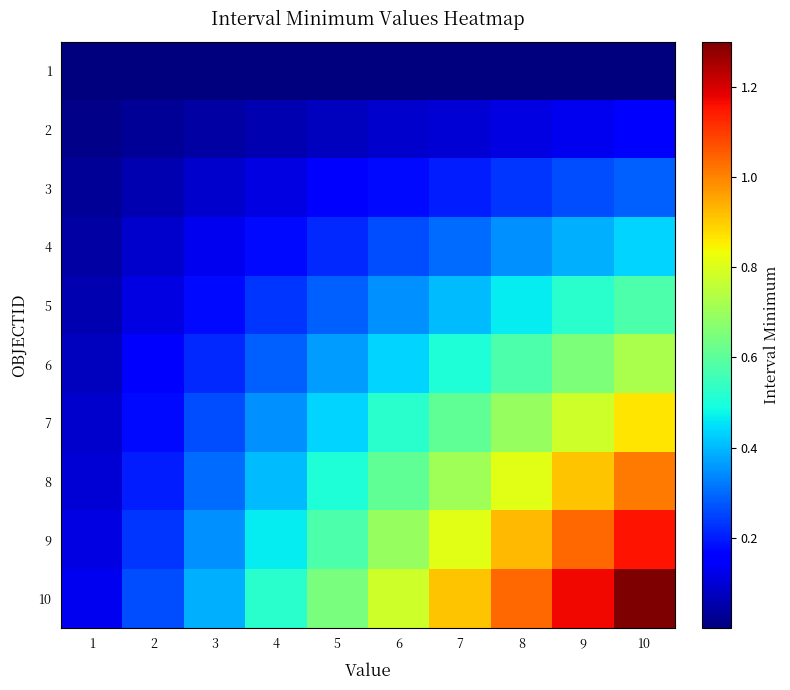

Which has a higher value, 7 or 4?

7